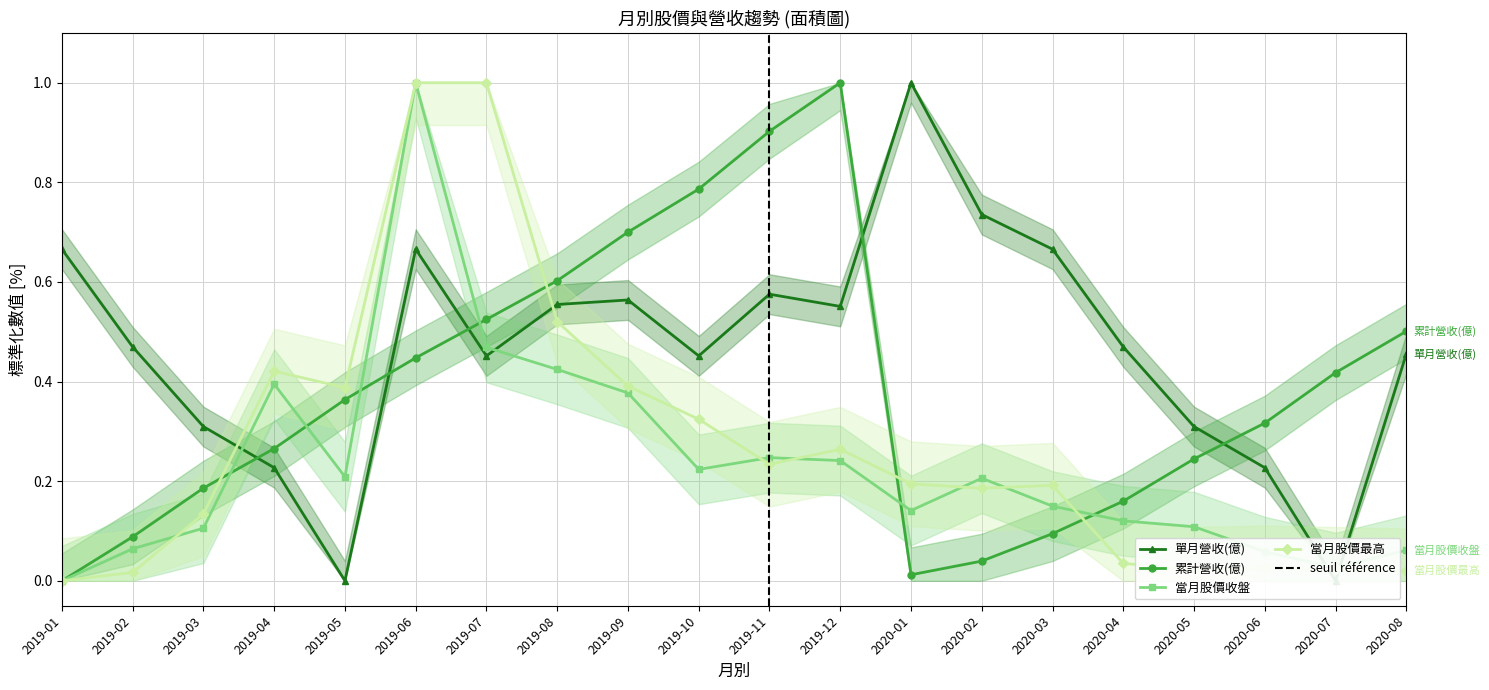

How many values in 當月股價收盤 are above zero?

19